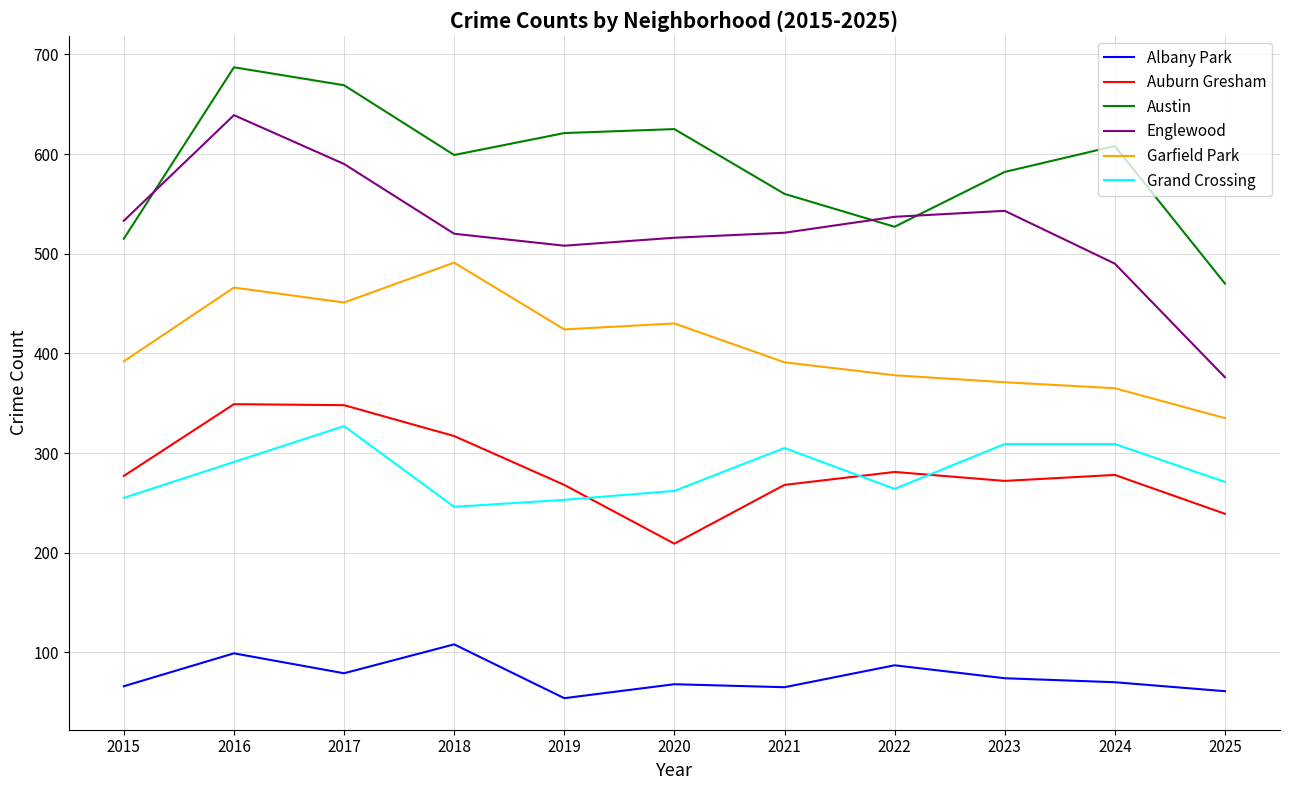

Does the chart display data point markers on the line(s)?

No